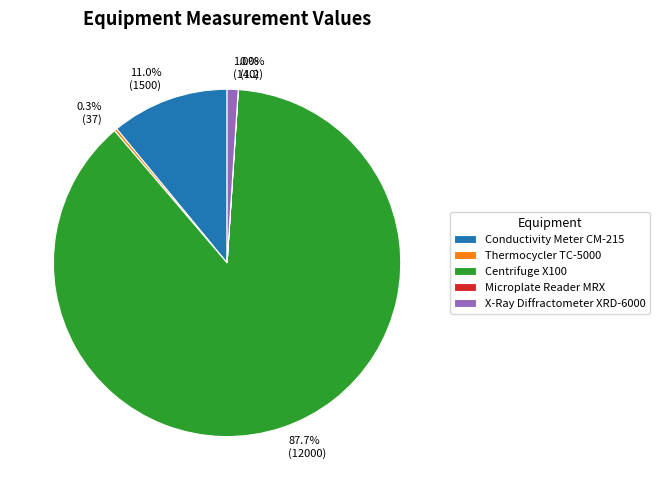

What percentage is the X-Ray Diffractometer XRD-6000 slice, to the nearest percent?

1%